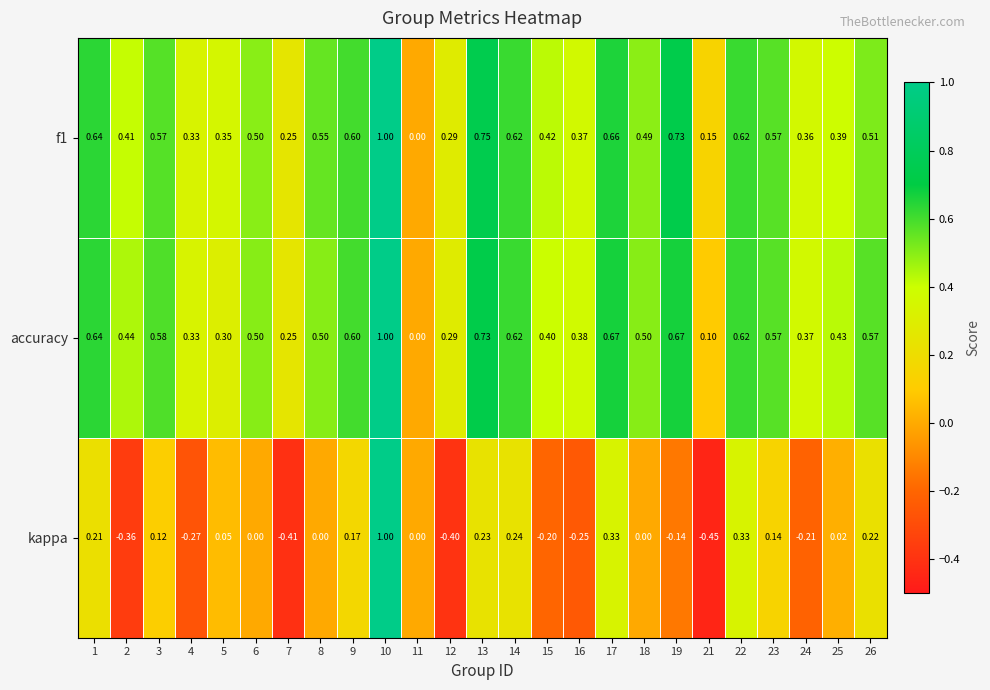

Which category has the lowest value across all series?

21